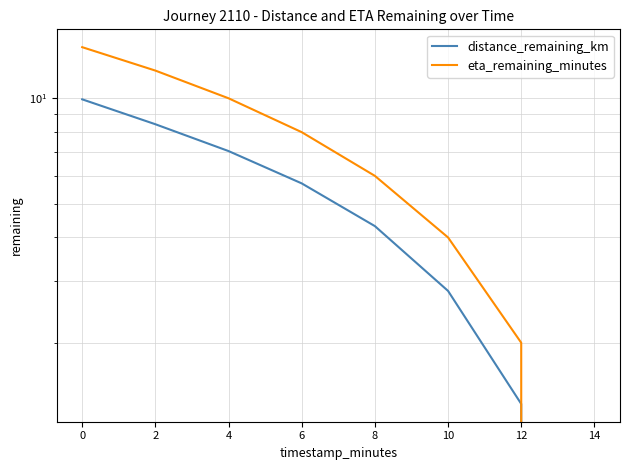

Reading right to left, what are all the values shown in this chart?

distance_remaining_km: 0.0	1.3	2.8	4.3	5.7	7.1	8.4	9.9
eta_remaining_minutes: 0.0	2.0	4.0	6.0	8.0	10.0	12.0	14.0